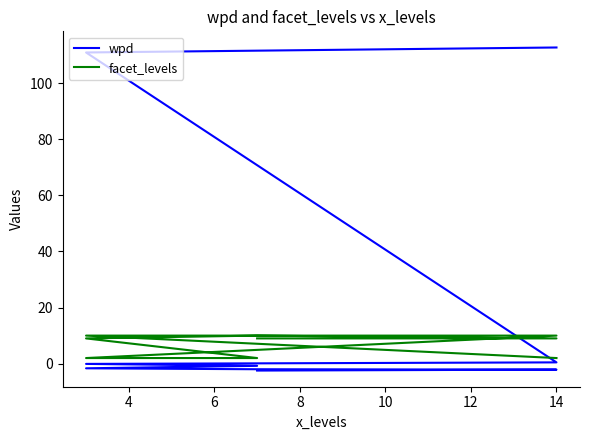

True or false: facet_levels has a value of 3.0 at 10.

False